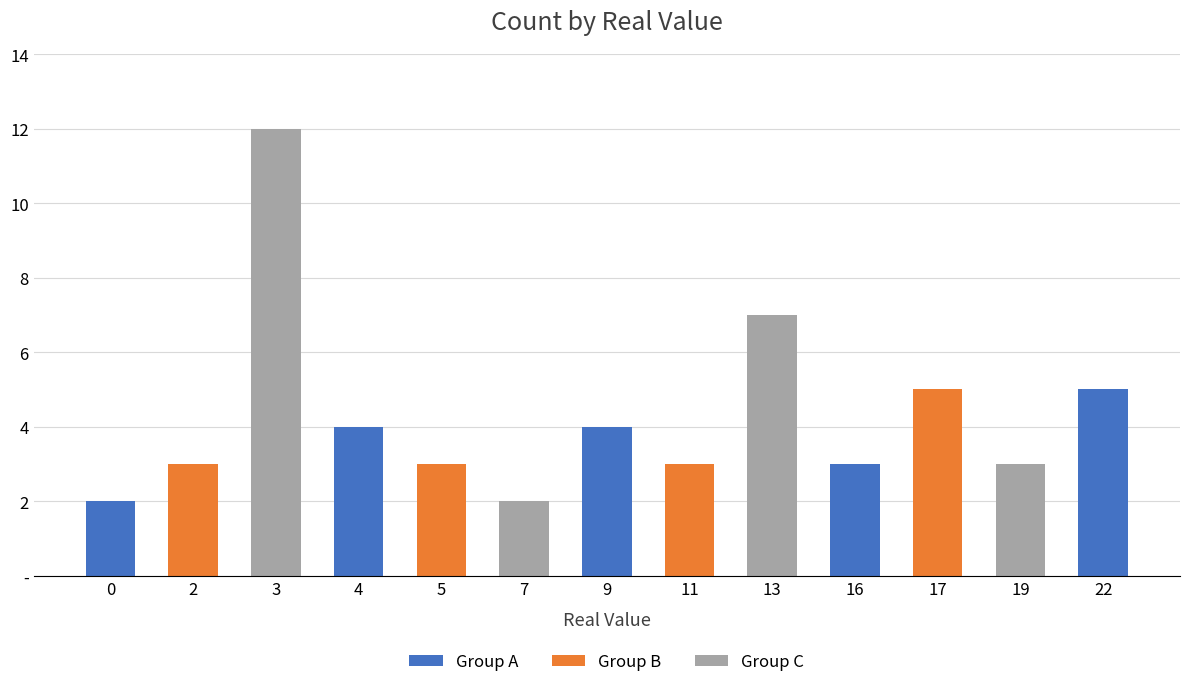

List the labels in order of value, largest first.

3, 13, 17, 22, 4, 9, 2, 5, 11, 16, 19, 0, 7